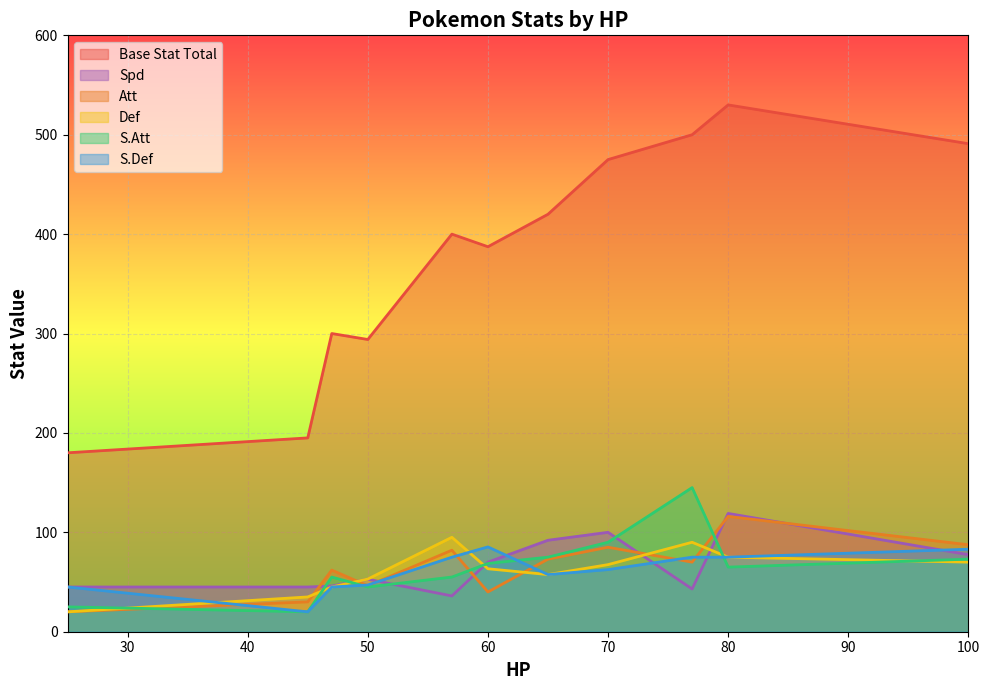

Which series has the largest total across all categories?

Base Stat Total